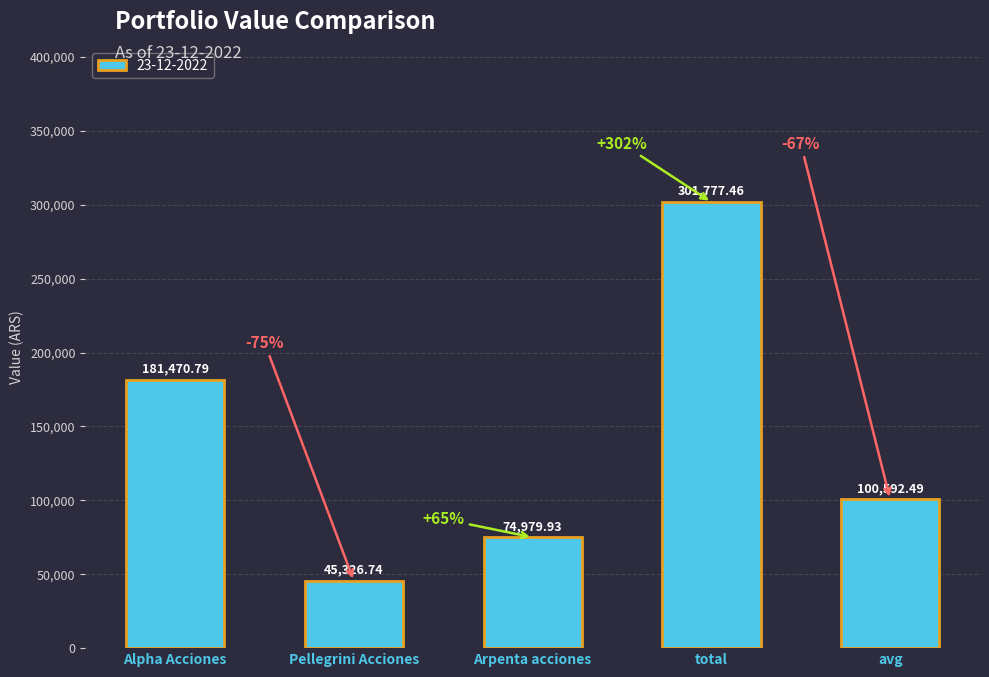

What is the label of the 5th bar from the right?

Alpha Acciones